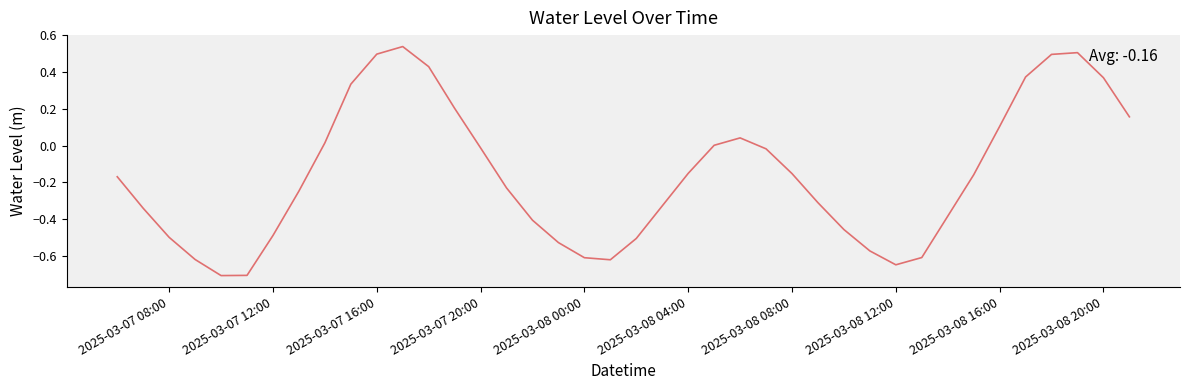

Does the chart display data point markers on the line(s)?

No